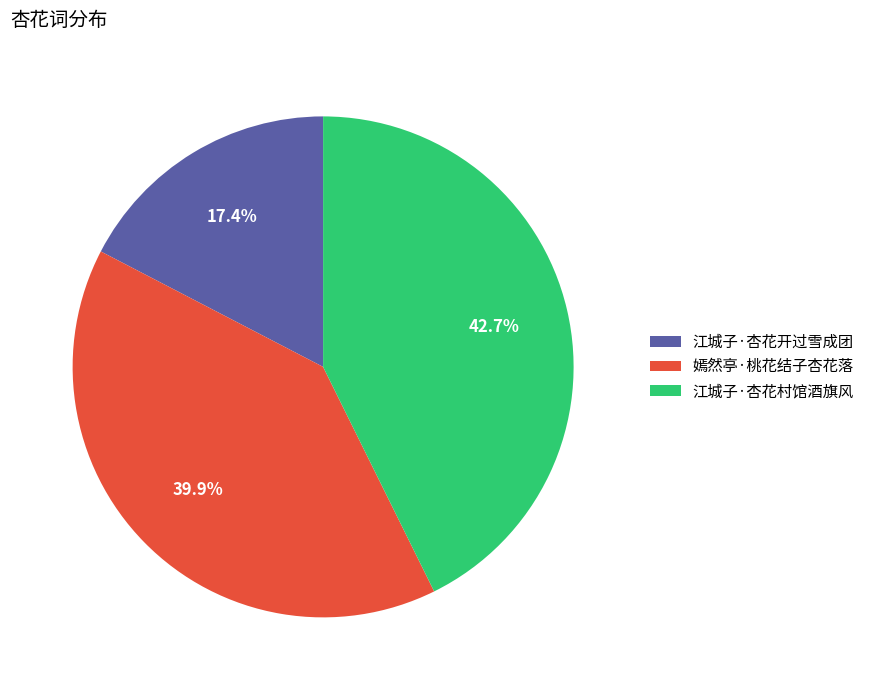

Is there any slice that represents more than half of the pie?

No